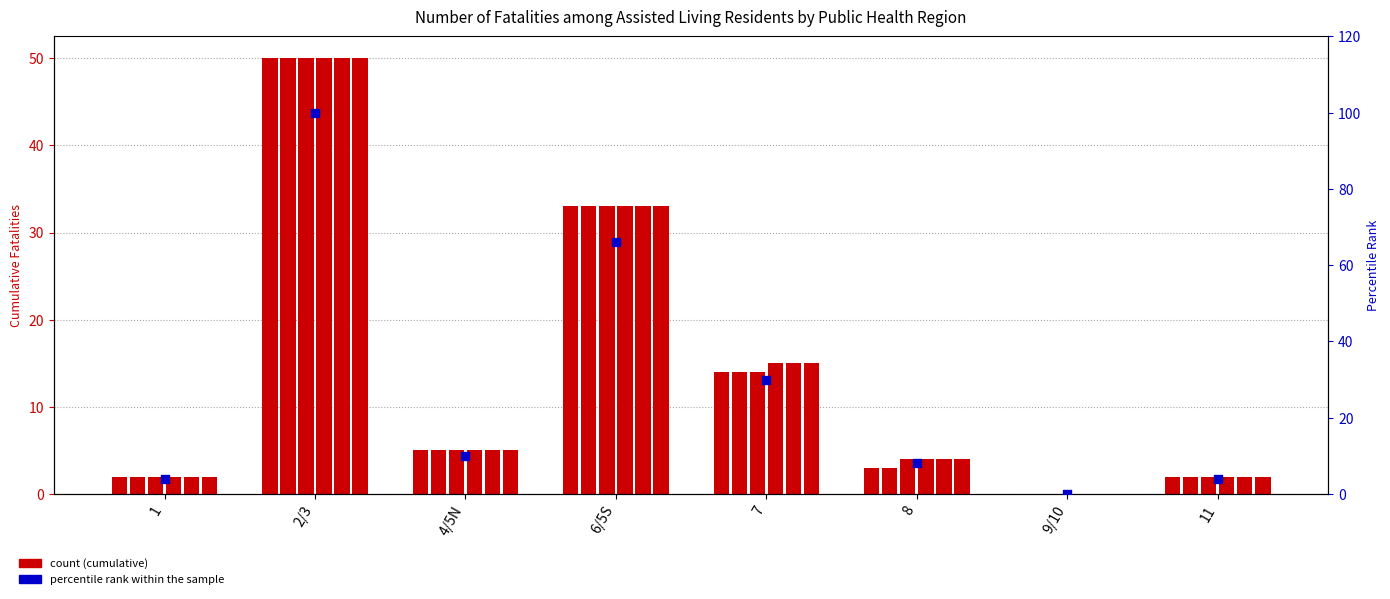

Which has a higher value, 9/10 or 11?

11